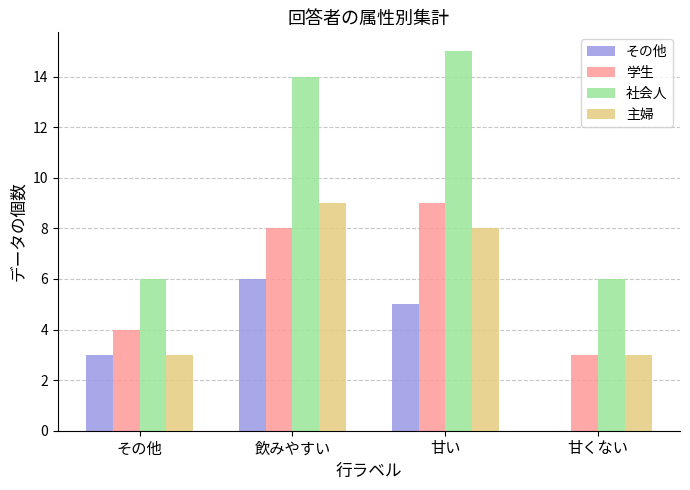

What is the approximate value of 学生 at 飲みやすい?

8